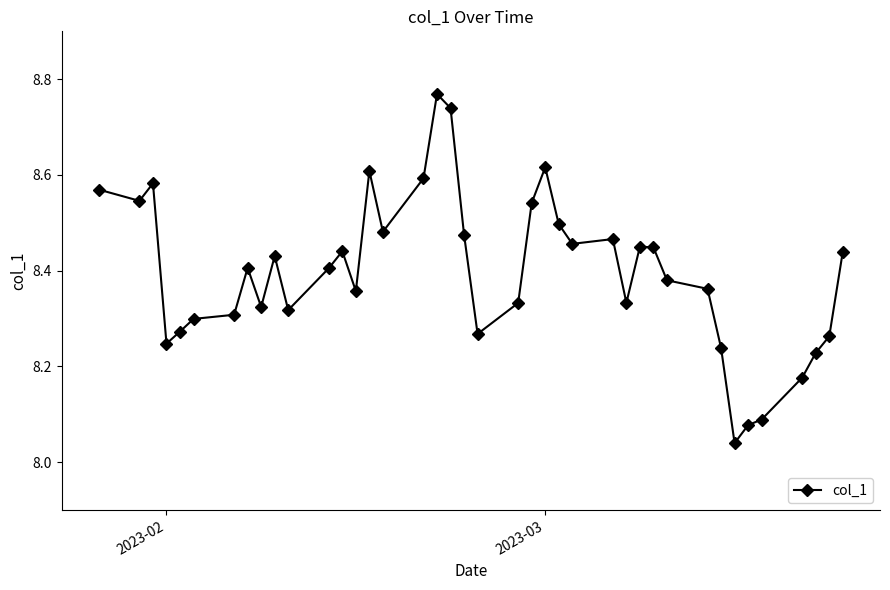

True or false: the data has more than 1 interior local peaks.

True